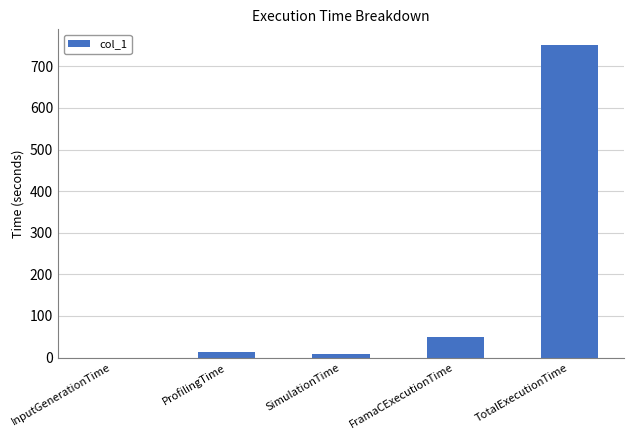

The chart shows a value of 49.9 at FramaCExecutionTime. True or false?

True